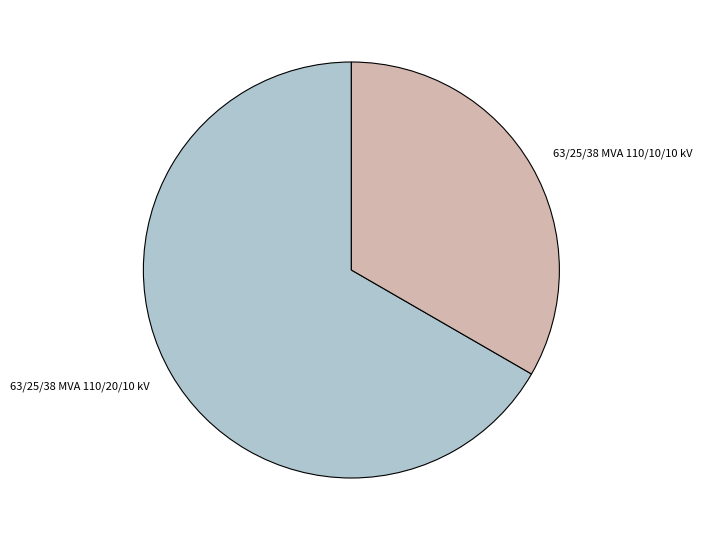

Is it true that 63/25/38 MVA 110/20/10 kV is 67% of the pie?

True